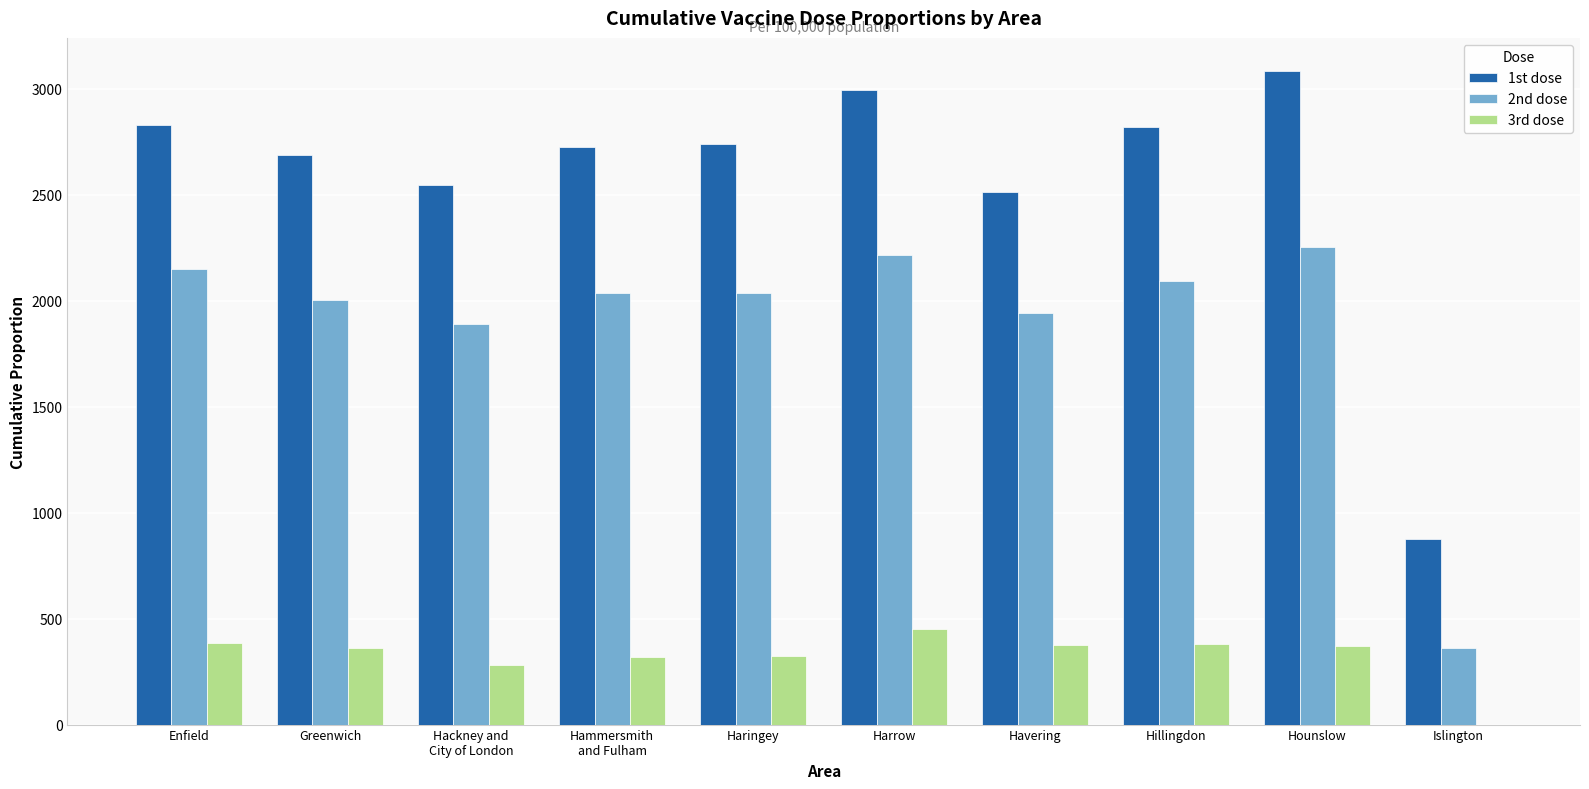

True or false: 3rd dose has a value of 110.0 at Haringey.

False